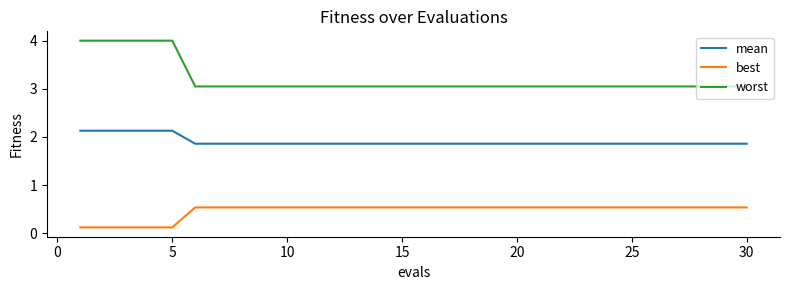

What is the difference between the maximum and minimum values in the best series?

0.4